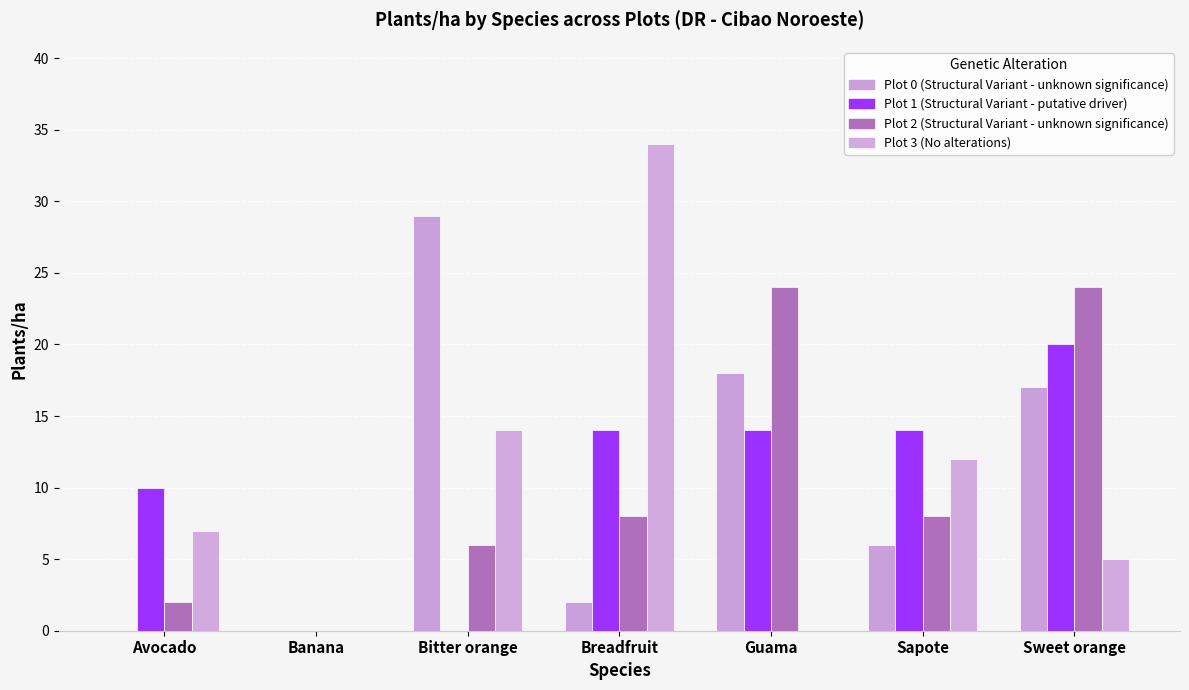

What is the total value across all series at Bitter orange?

49